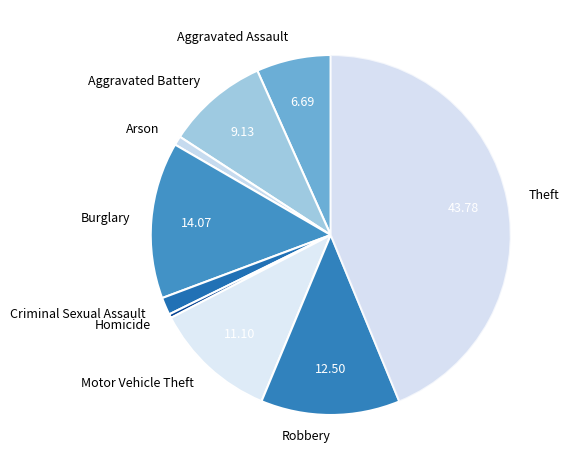

Between Aggravated Battery and Motor Vehicle Theft, which is larger?

Motor Vehicle Theft